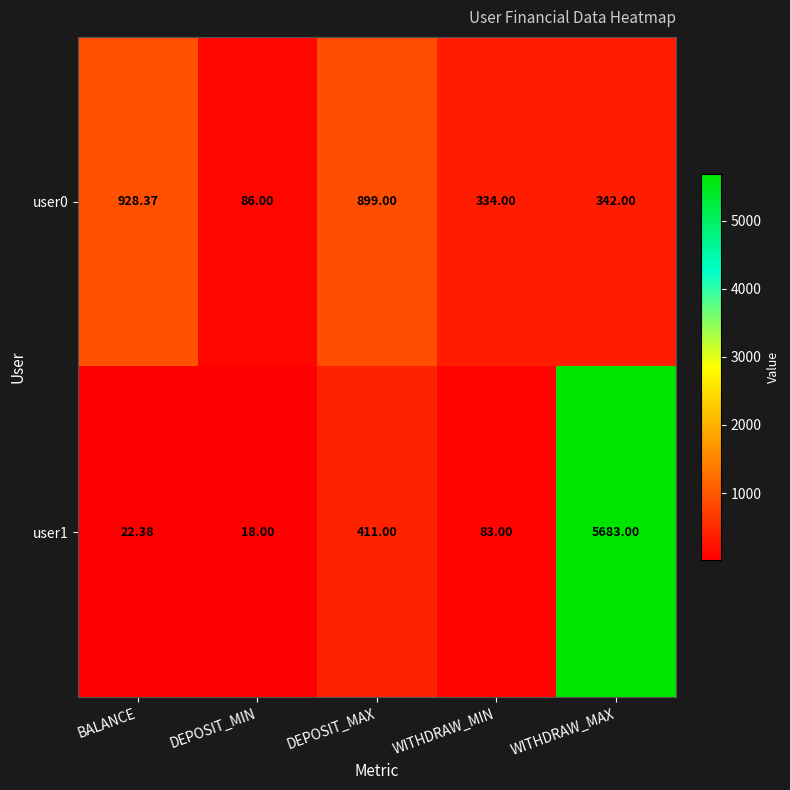

Which label corresponds to the largest value in the chart?

WITHDRAW_MAX